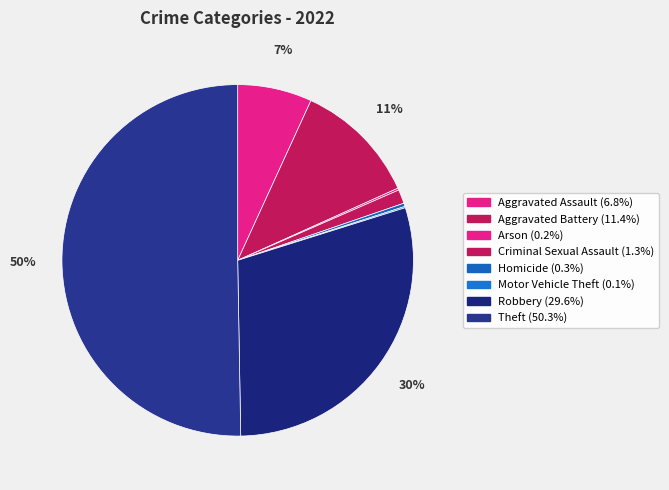

Which category has the biggest portion of the pie?

Theft